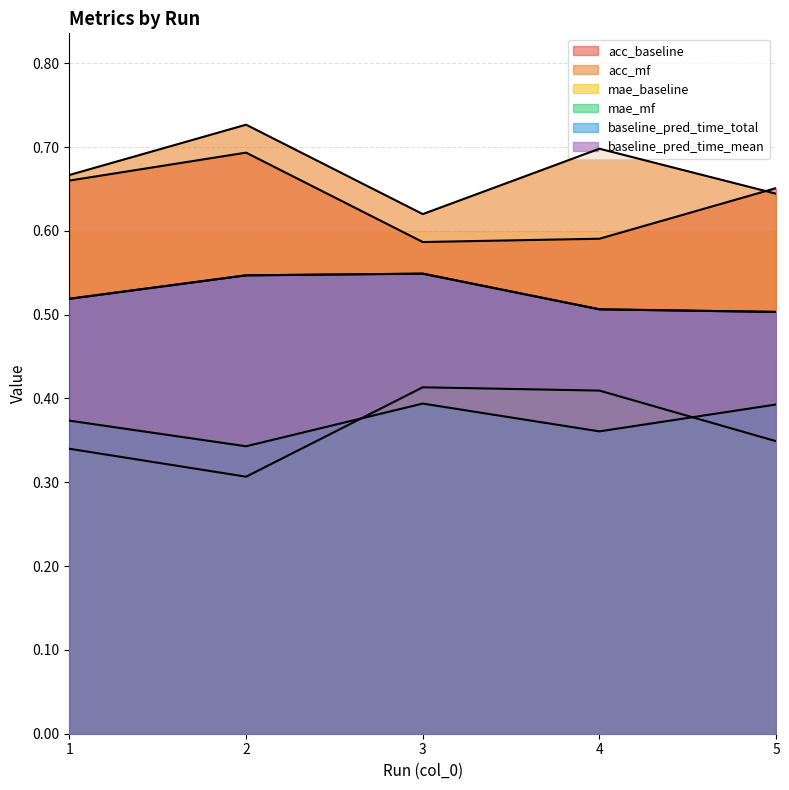

Reading left to right, list all the values displayed in this chart.

acc_baseline: 0.7	0.7	0.6	0.6	0.7
acc_mf: 0.7	0.7	0.6	0.7	0.6
mae_baseline: 0.3	0.3	0.4	0.4	0.3
mae_mf: 0.4	0.3	0.4	0.4	0.4
baseline_pred_time_total: 0.5	0.5	0.5	0.5	0.5
baseline_pred_time_mean: 0.5	0.5	0.5	0.5	0.5